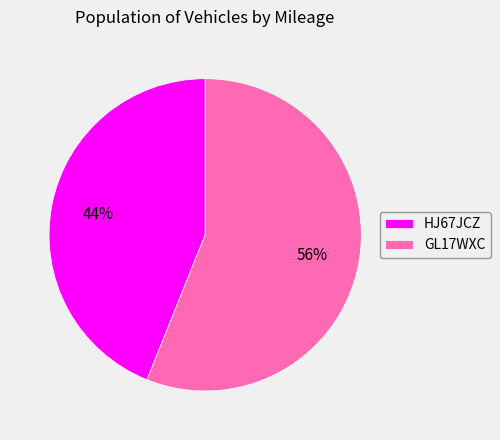

Rank the categories by value from lowest to highest.

HJ67JCZ, GL17WXC